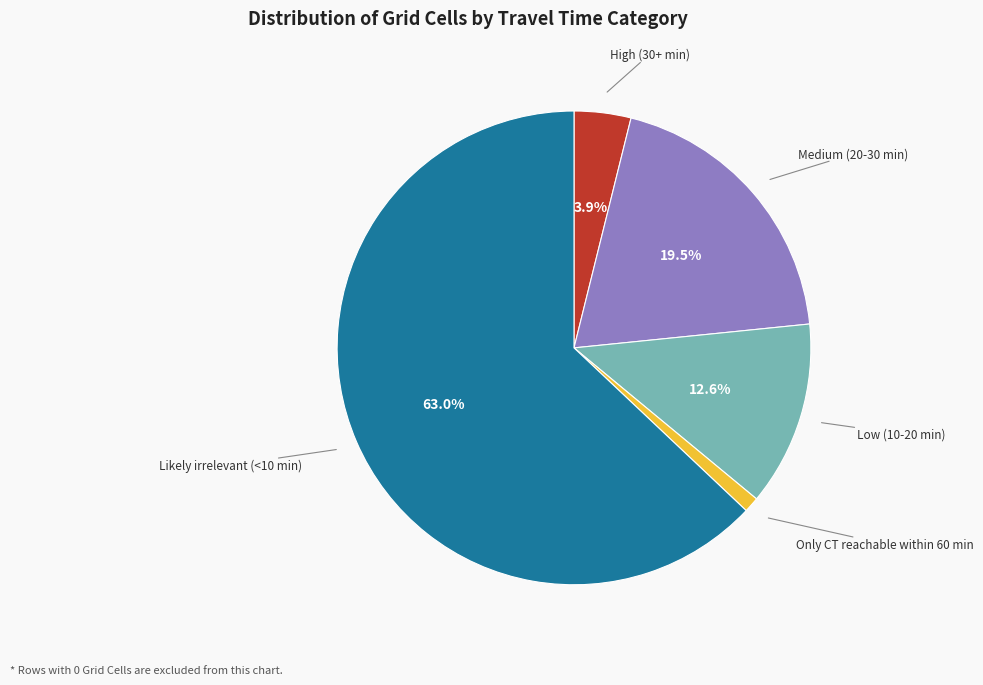

Count the number of slices in the pie.

5